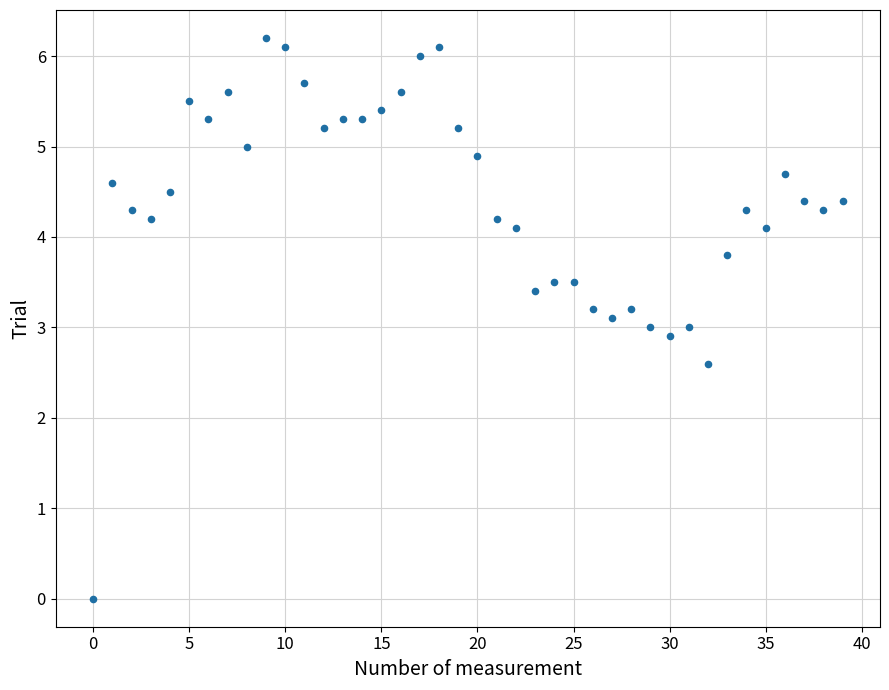

What is the range of Y values (max minus min)?

6.2